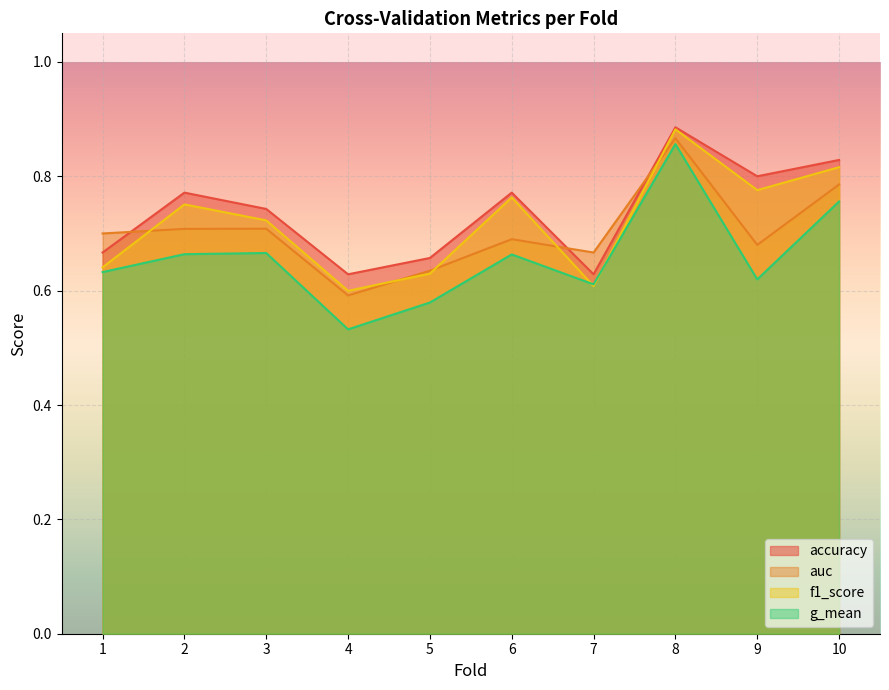

How many lines are shown in the chart?

4